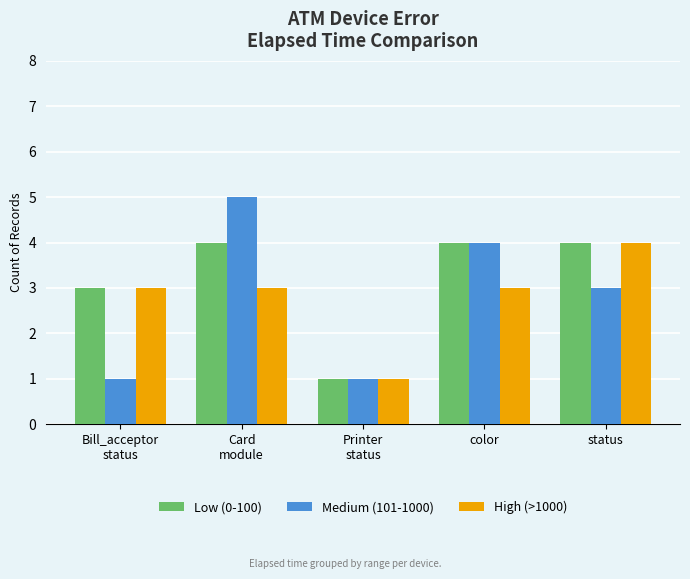

What is the sum of the High (>1000) values at status and Bill_acceptor
status?

7